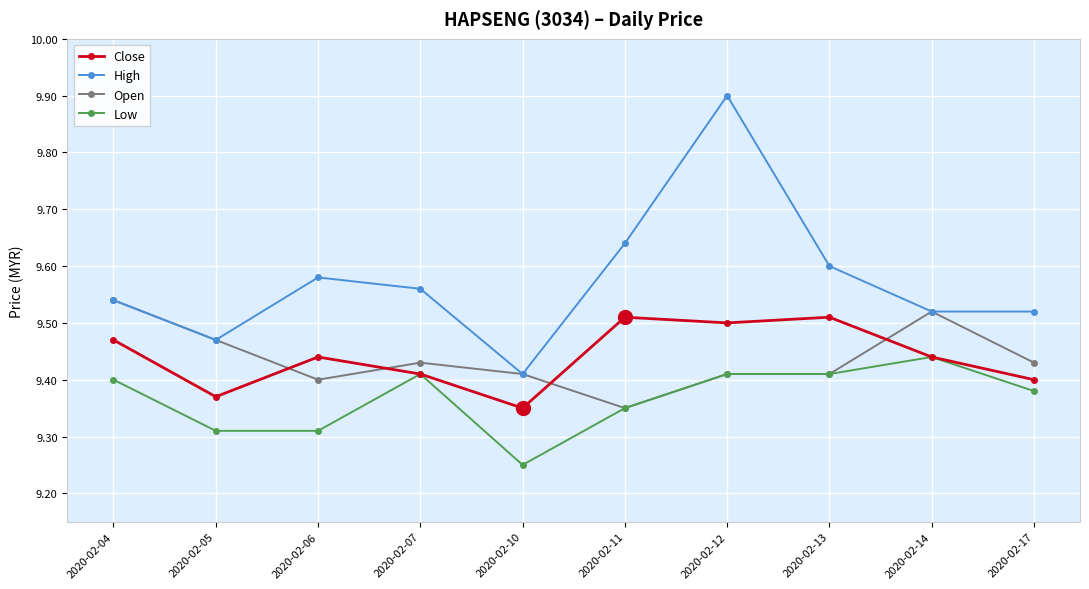

What is the total value across all series at 2020-02-11?

37.9